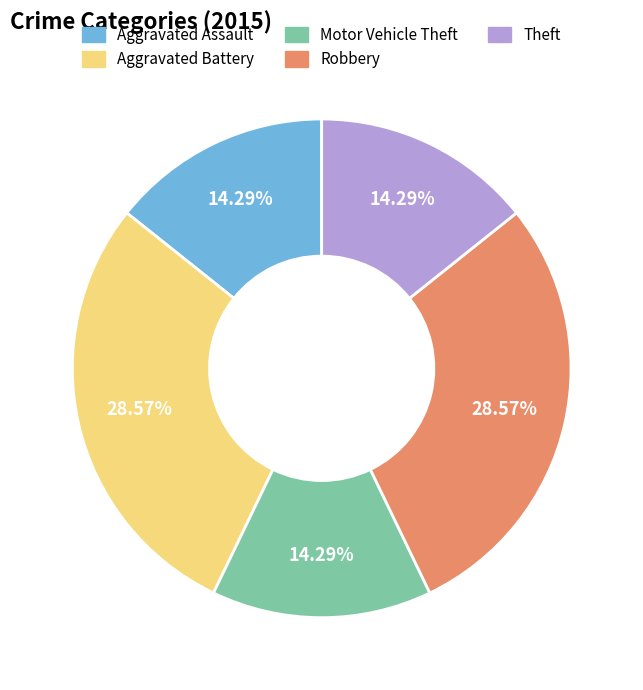

What is the ratio of the value at Aggravated Battery to the value at Theft?

2.0